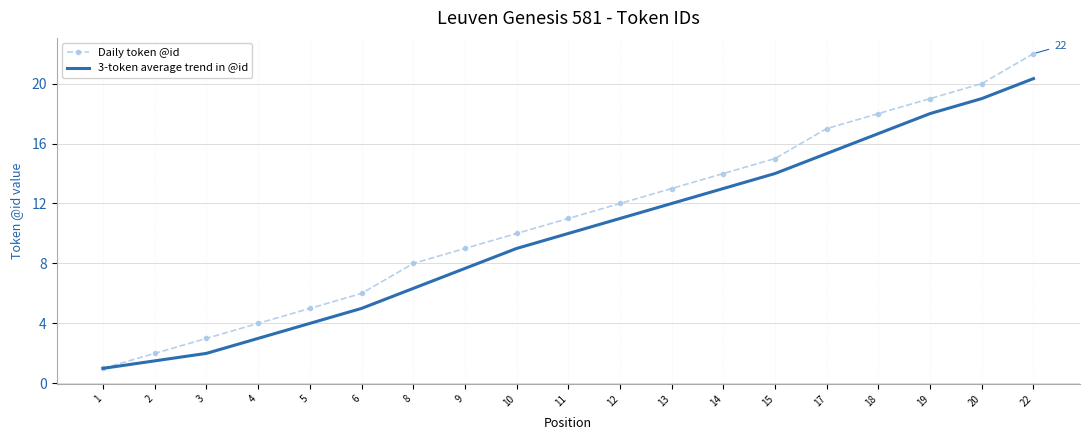

At which category is the sum across all series the highest?

22